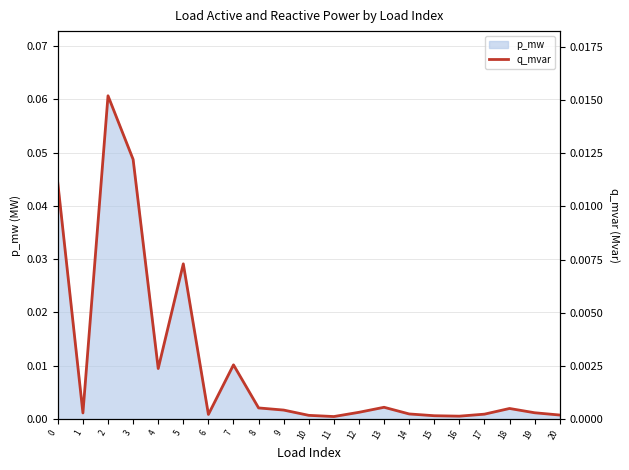

At which category does the chart reach its peak across all series?

2